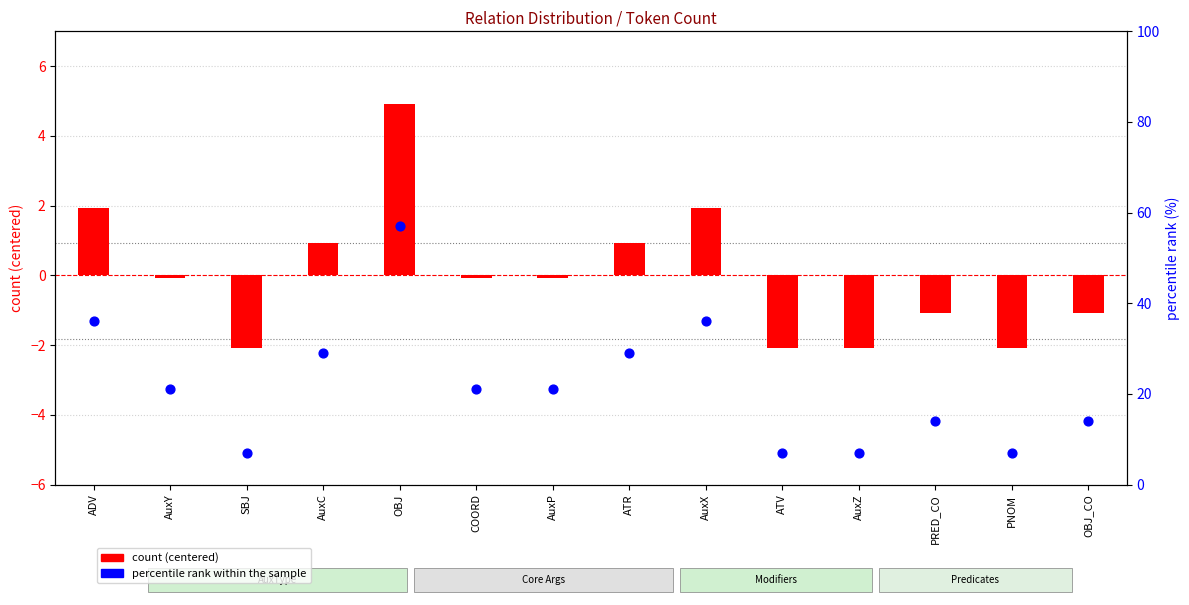

At which category is the sum across all series the highest?

OBJ